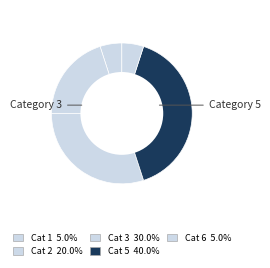

To the nearest percent, what is the average slice percentage?

20%